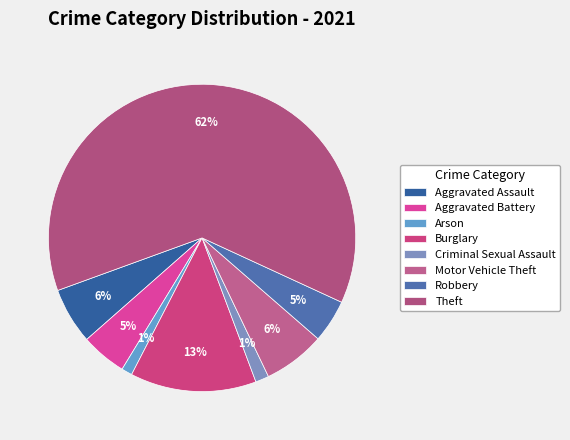

Which has a higher value, Motor Vehicle Theft or Criminal Sexual Assault?

Motor Vehicle Theft